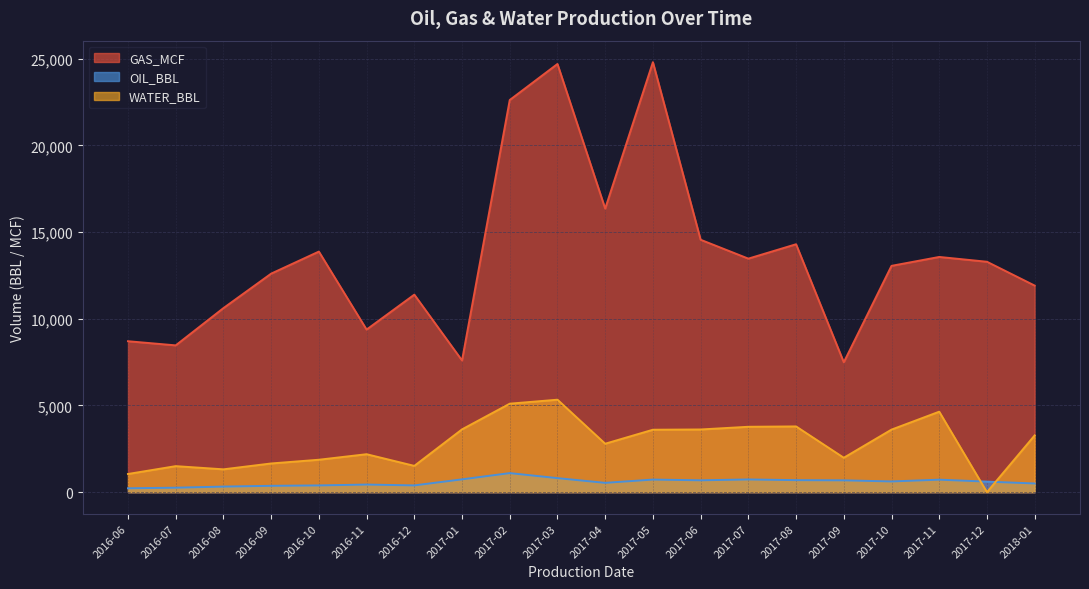

What is the highest value of the WATER_BBL series?

5333